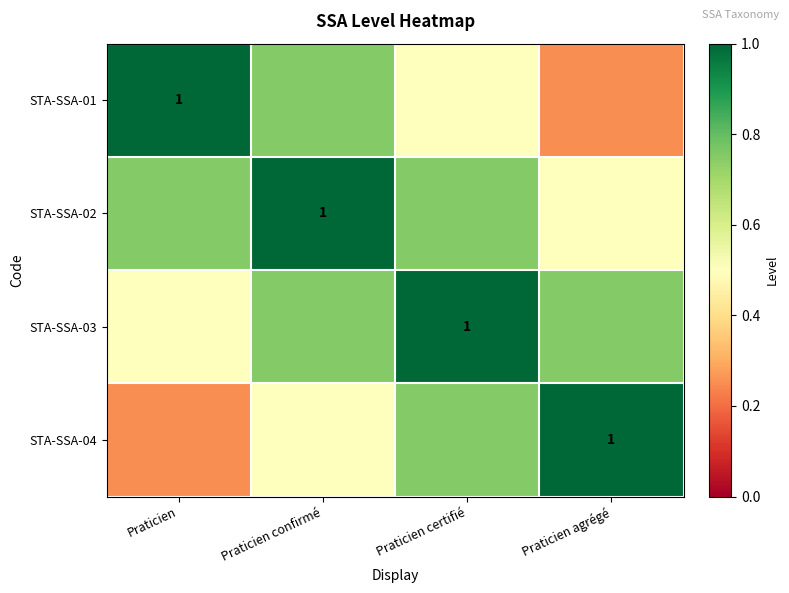

Is it true that STA-SSA-02 equals 1.0 at Praticien confirmé?

True